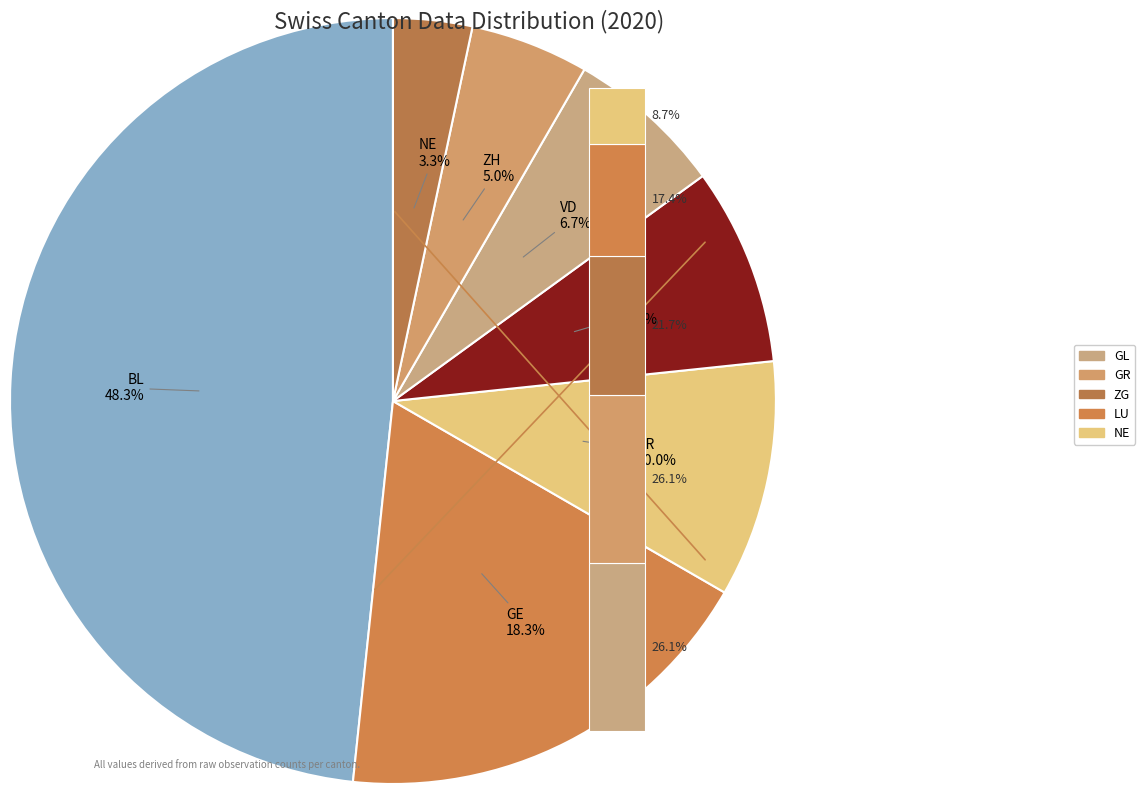

How many segments does this pie chart have?

7